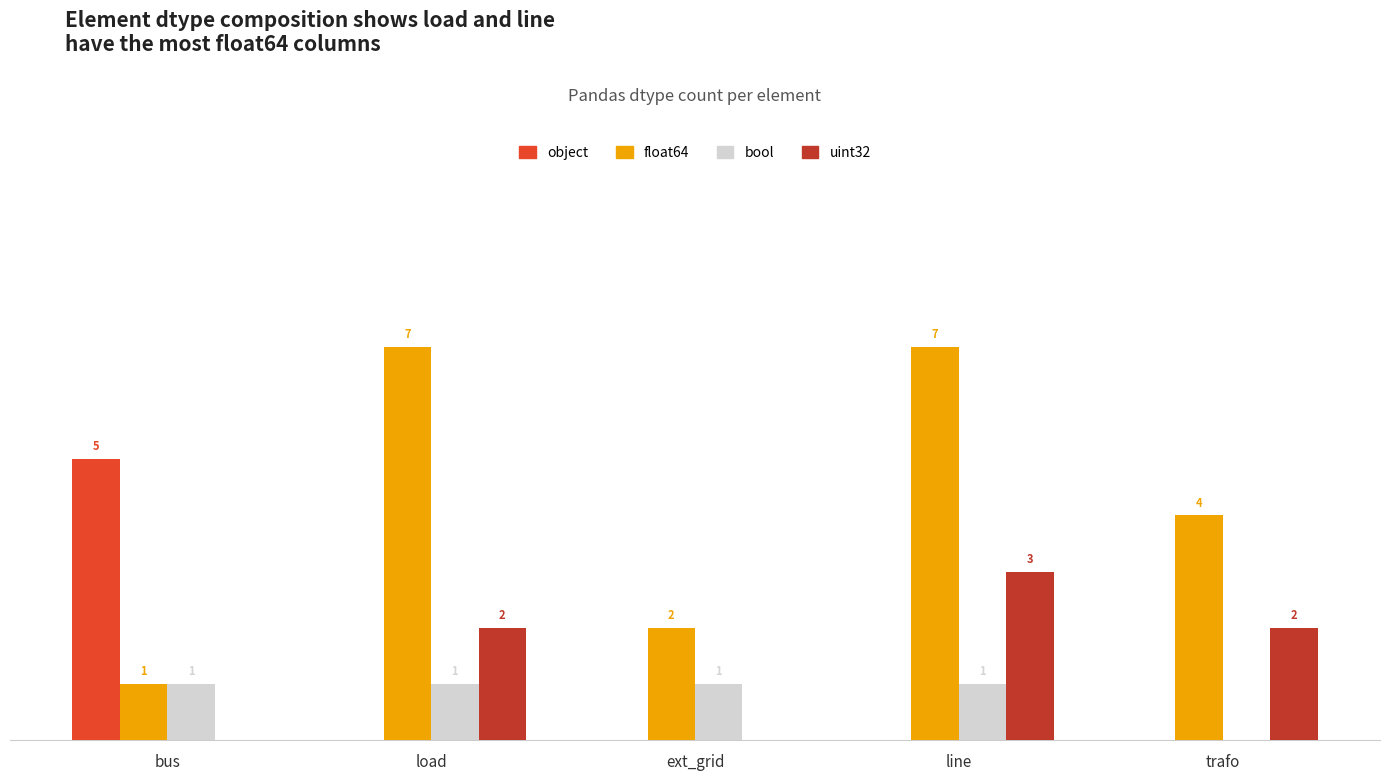

Are the bars horizontal?

No